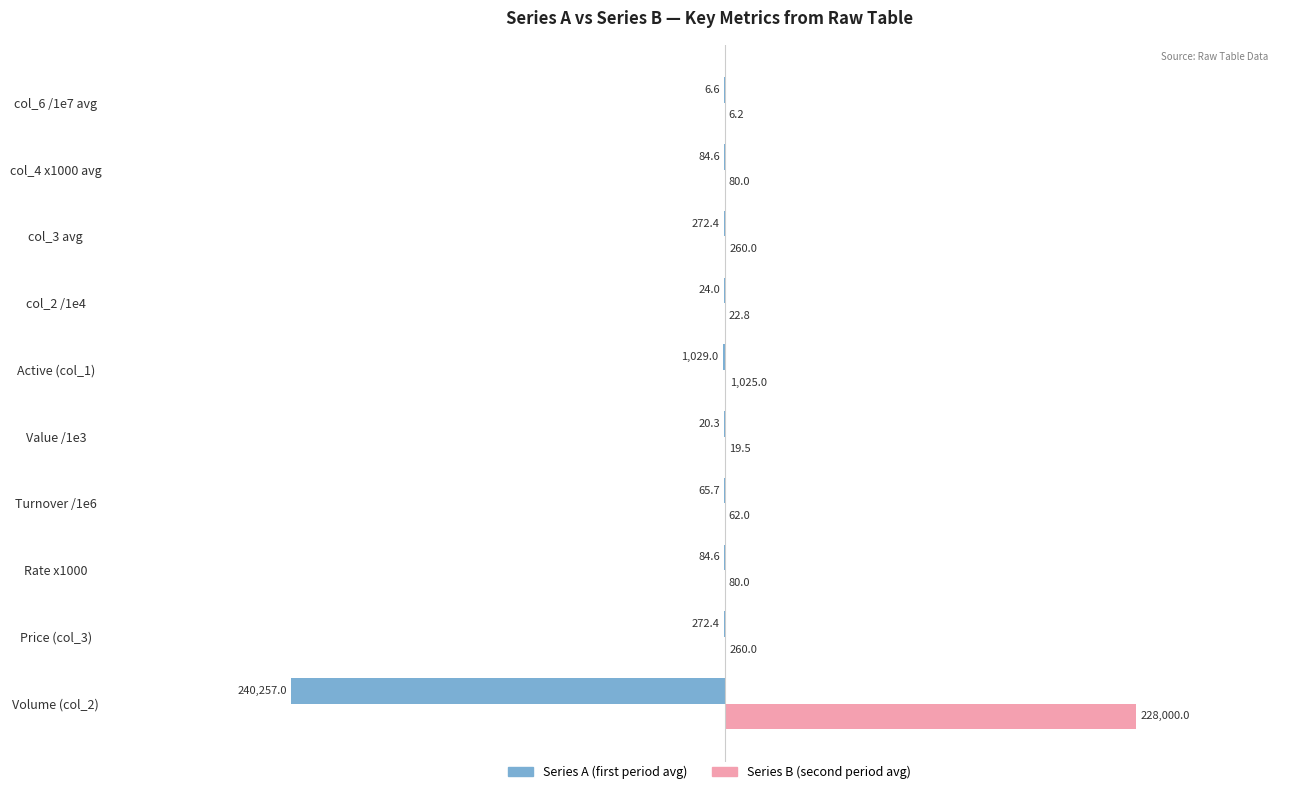

How many distinct data groups are displayed?

2